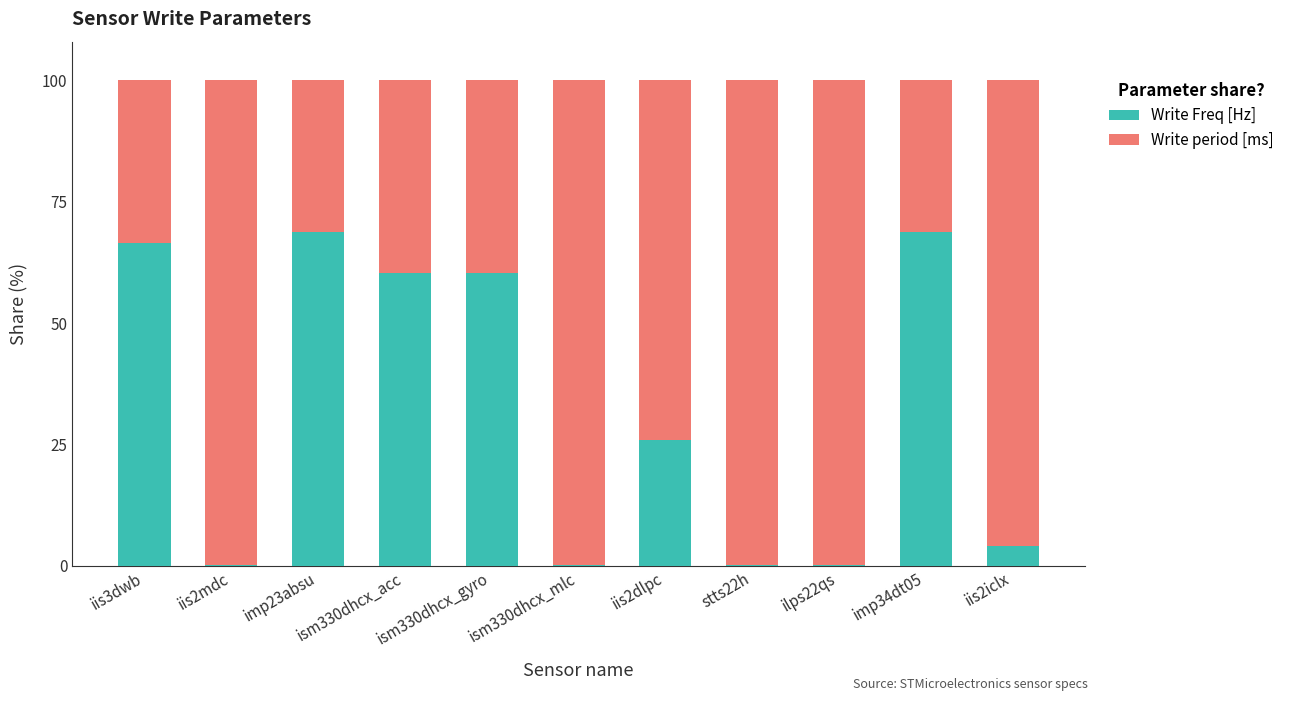

What is the total value across all series at imp34dt05?

100.0